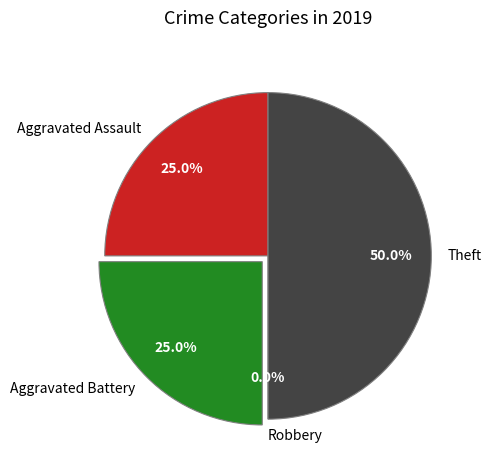

Between Aggravated Assault and Robbery, which is larger?

Aggravated Assault